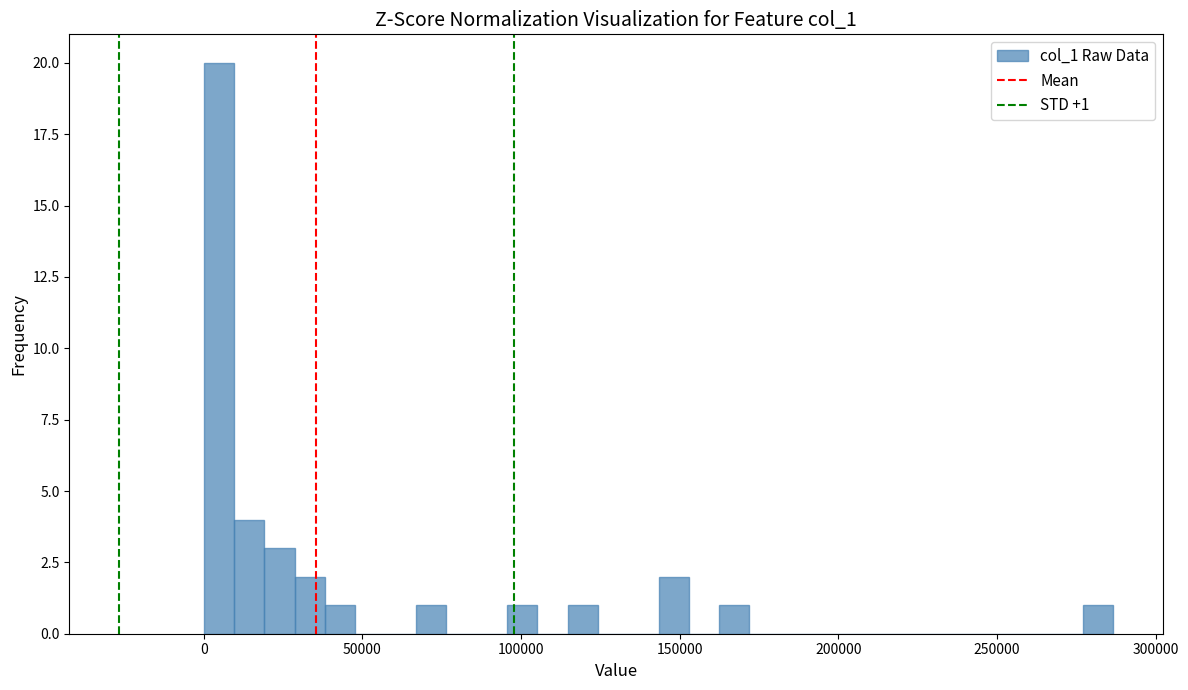

Around what value on the x-axis is the tallest bar? Give the approximate position of its centre, as read against the axis.

5000